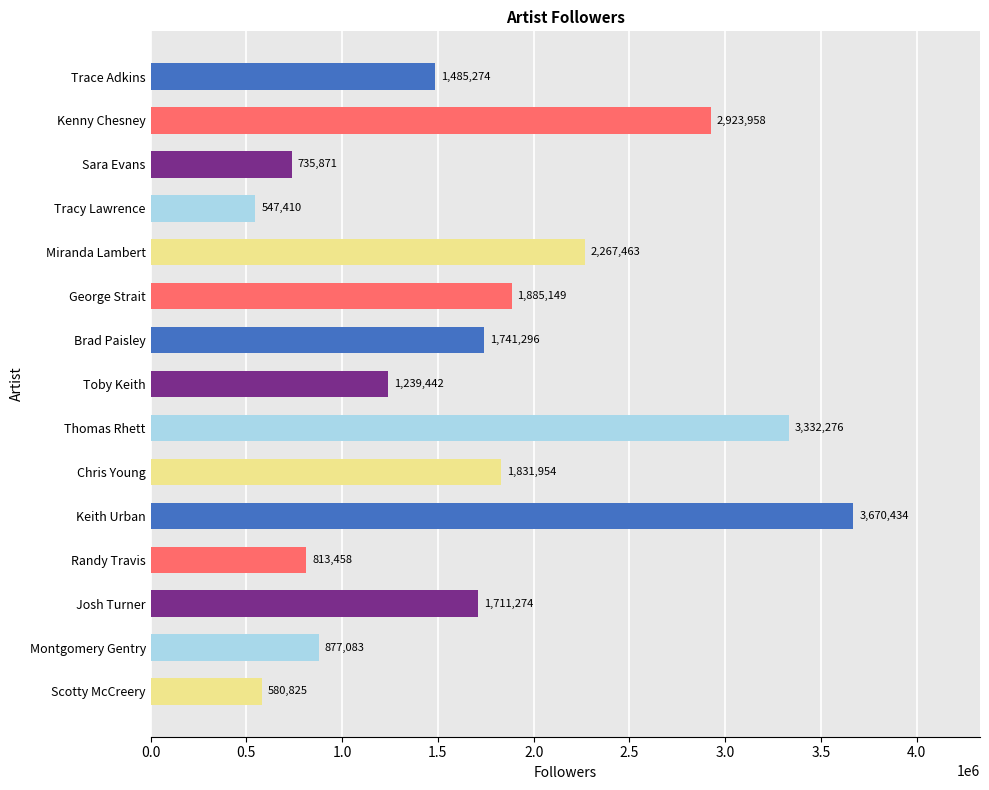

Approximately how many times larger is the value at Montgomery Gentry compared to Sara Evans?

1.2